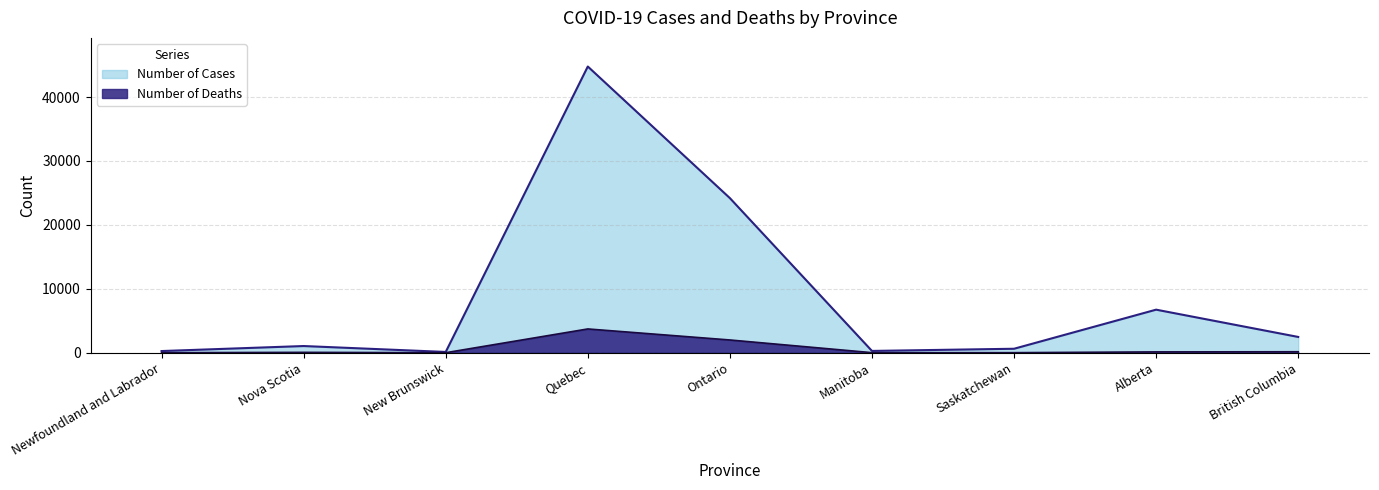

What is the spread (max minus min) of values at Newfoundland and Labrador?

257